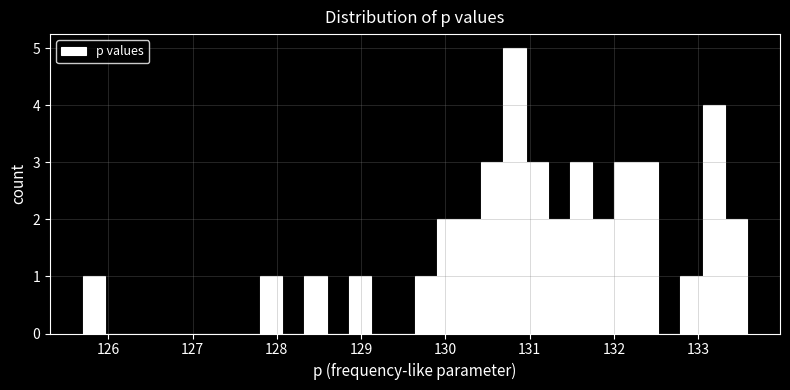

Around what value on the x-axis is the tallest bar? Give the approximate position of its centre, as read against the axis.

130.8